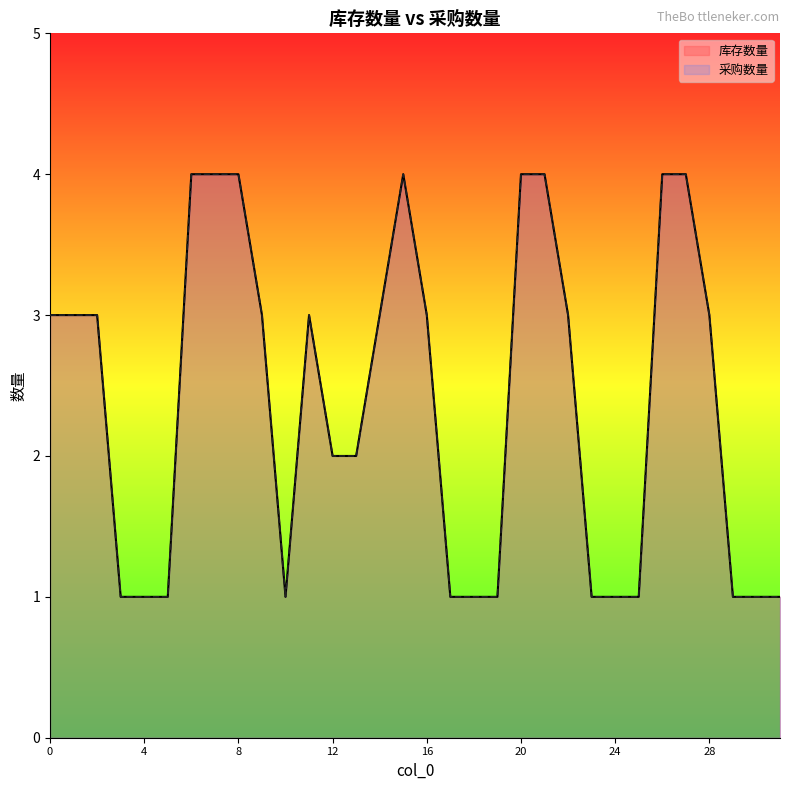

How many data points in 库存数量 are less than 3?

15